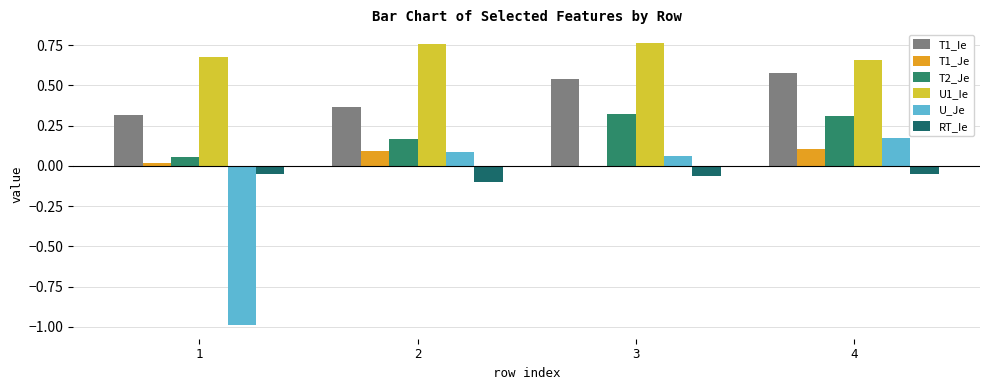

How many categories are shown in the chart?

4